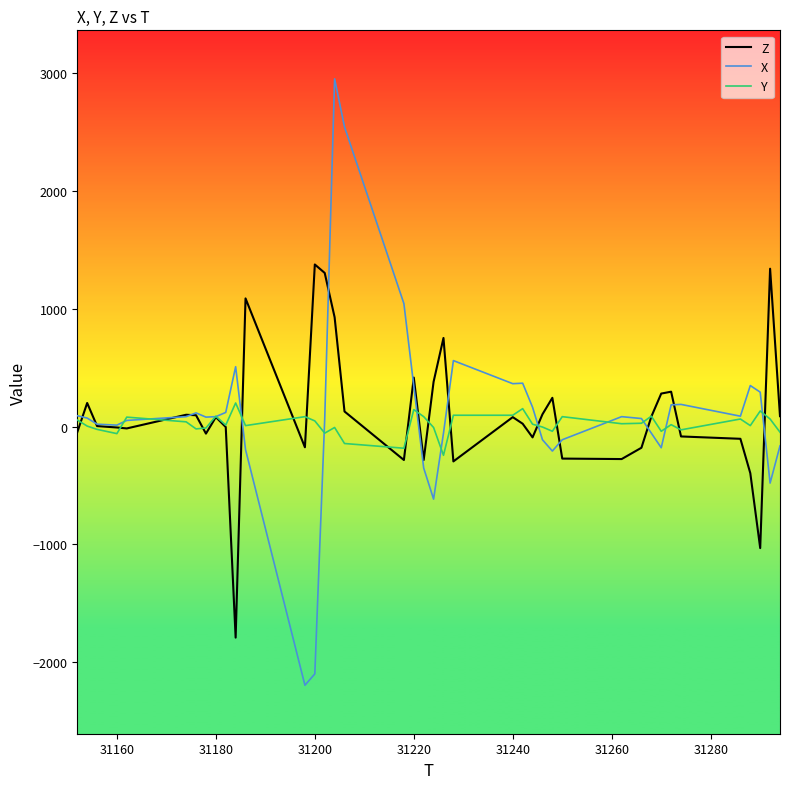

List the series in order of their peak value, lowest first.

Y, Z, X